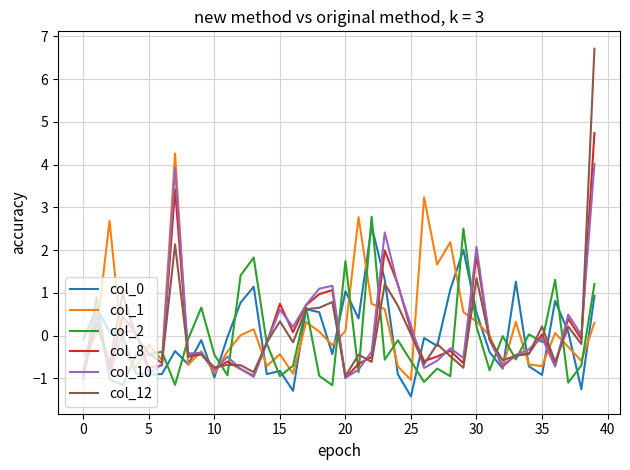

After their last crossing, which series has the higher values: col_2 or col_12?

col_12